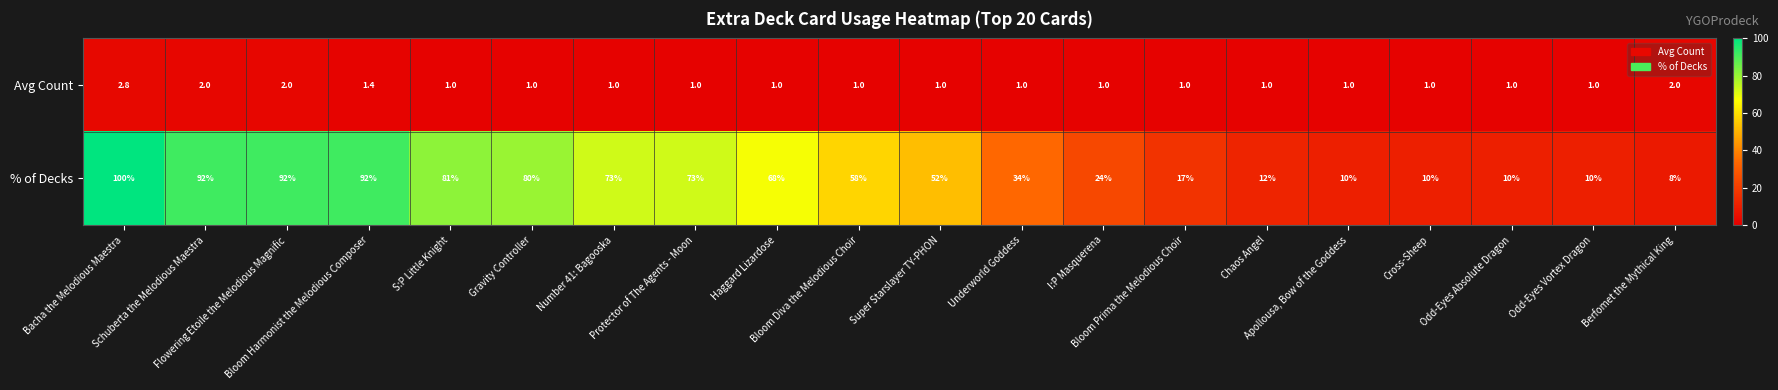

What is the difference between the second highest and second lowest values in the Avg Count series?

1.0